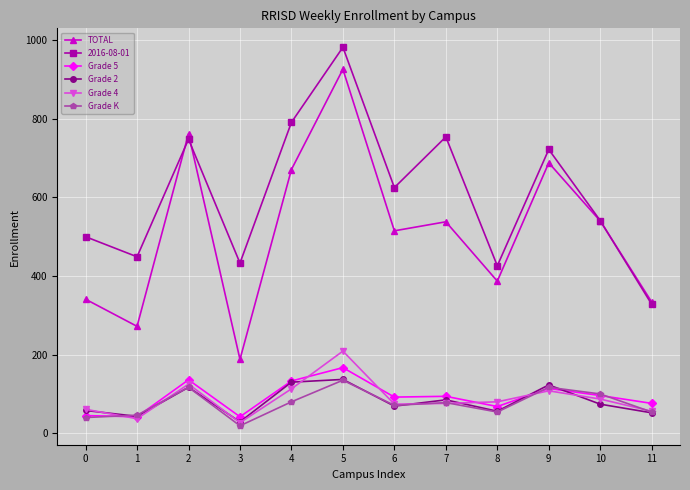

What is the minimum value shown in the chart?

19